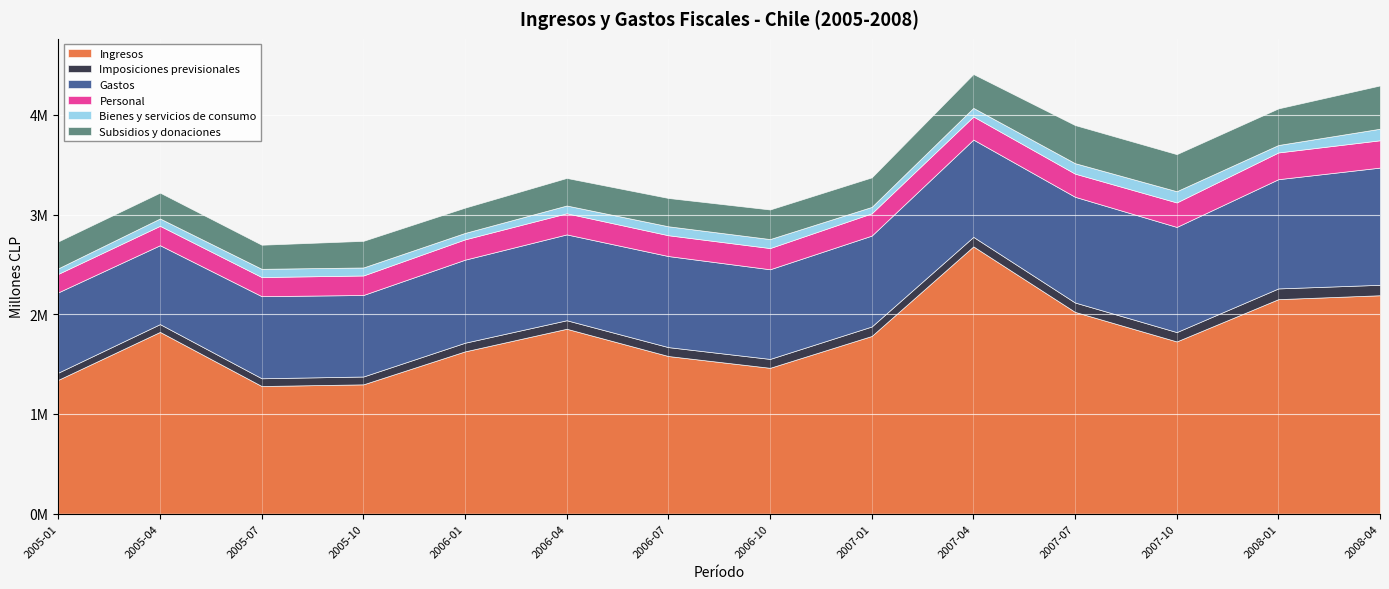

Reading right to left, transcribe all the data shown in this chart.

Ingresos: 2190452	2151343	1727270	2023419	2680380	1782022	1462753	1580880	1854300	1627665	1296842	1280088	1822918	1342589
Imposiciones previsionales: 104753	107563	93703	94257	95637	95066	89140	89255	85417	86728	78545	77634	78053	71916
Gastos: 1175369	1095485	1054578	1060236	975671	911451	899054	913414	860928	832798	817582	823364	791261	805111
Personal: 273963	268059	245504	232081	231500	223352	212637	208712	211742	203722	195583	191926	194425	185458
Bienes y servicios de consumo: 115941	74717	112734	104938	86363	64407	90329	89794	78050	64593	80337	82384	73636	55560
Subsidios y donaciones: 434070	367373	371777	382298	339531	296312	296717	283991	276473	253764	267131	241727	259372	269852